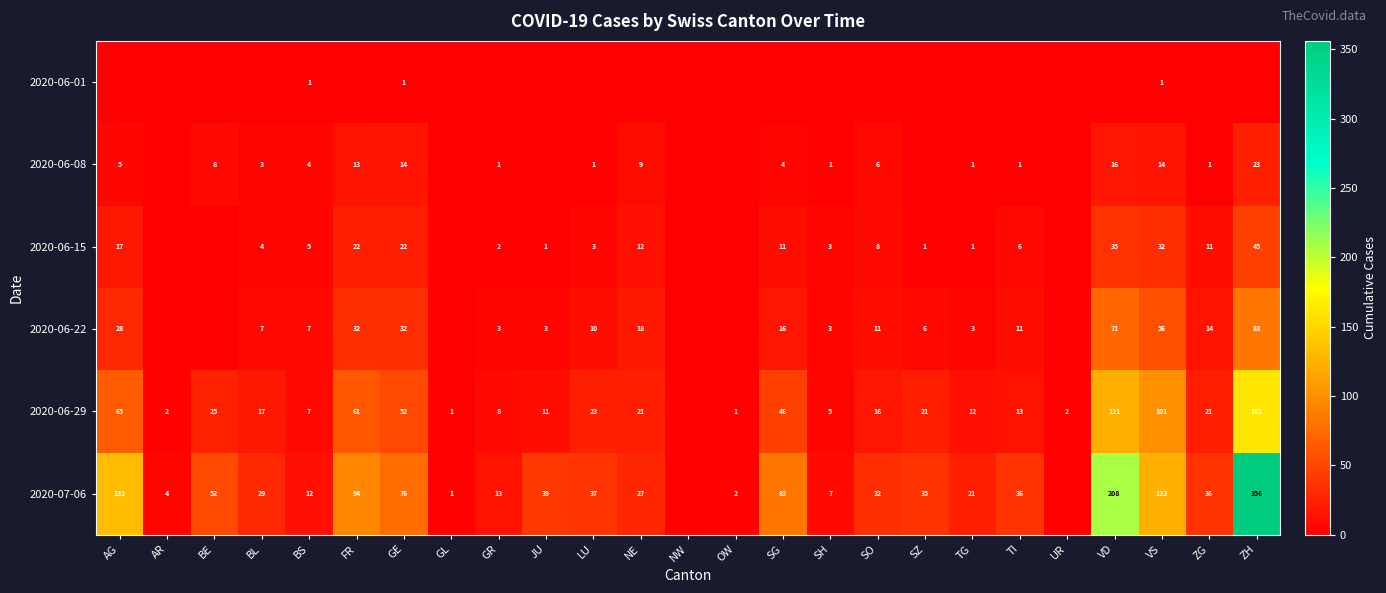

The value of 2020-06-08 at GE is 24. True or false?

False